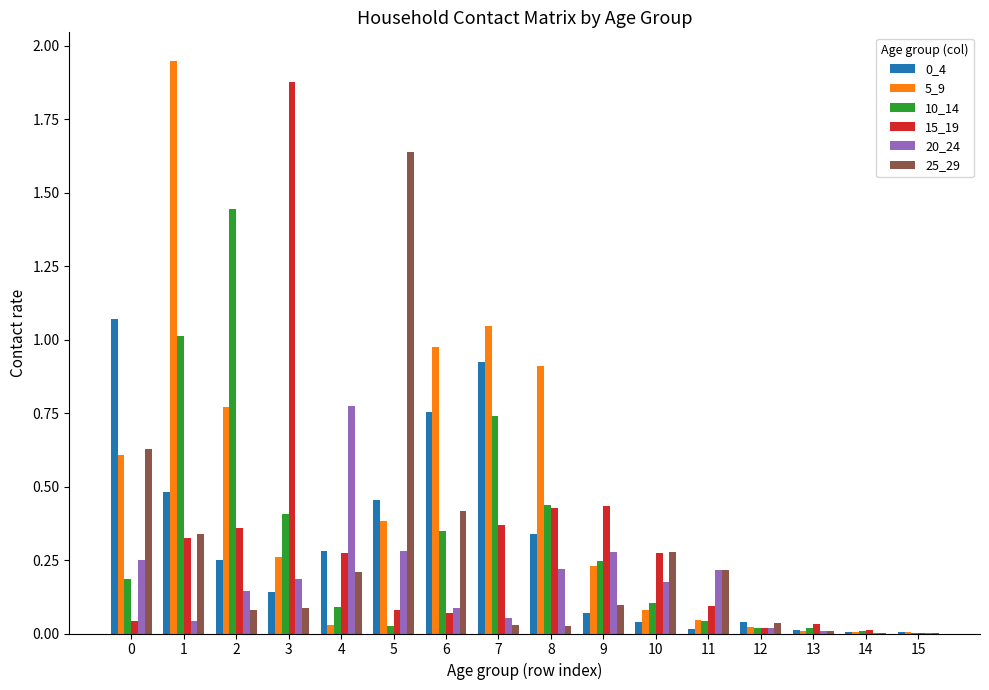

True or false: 10_14 has a value of 1.0 at 1.

True